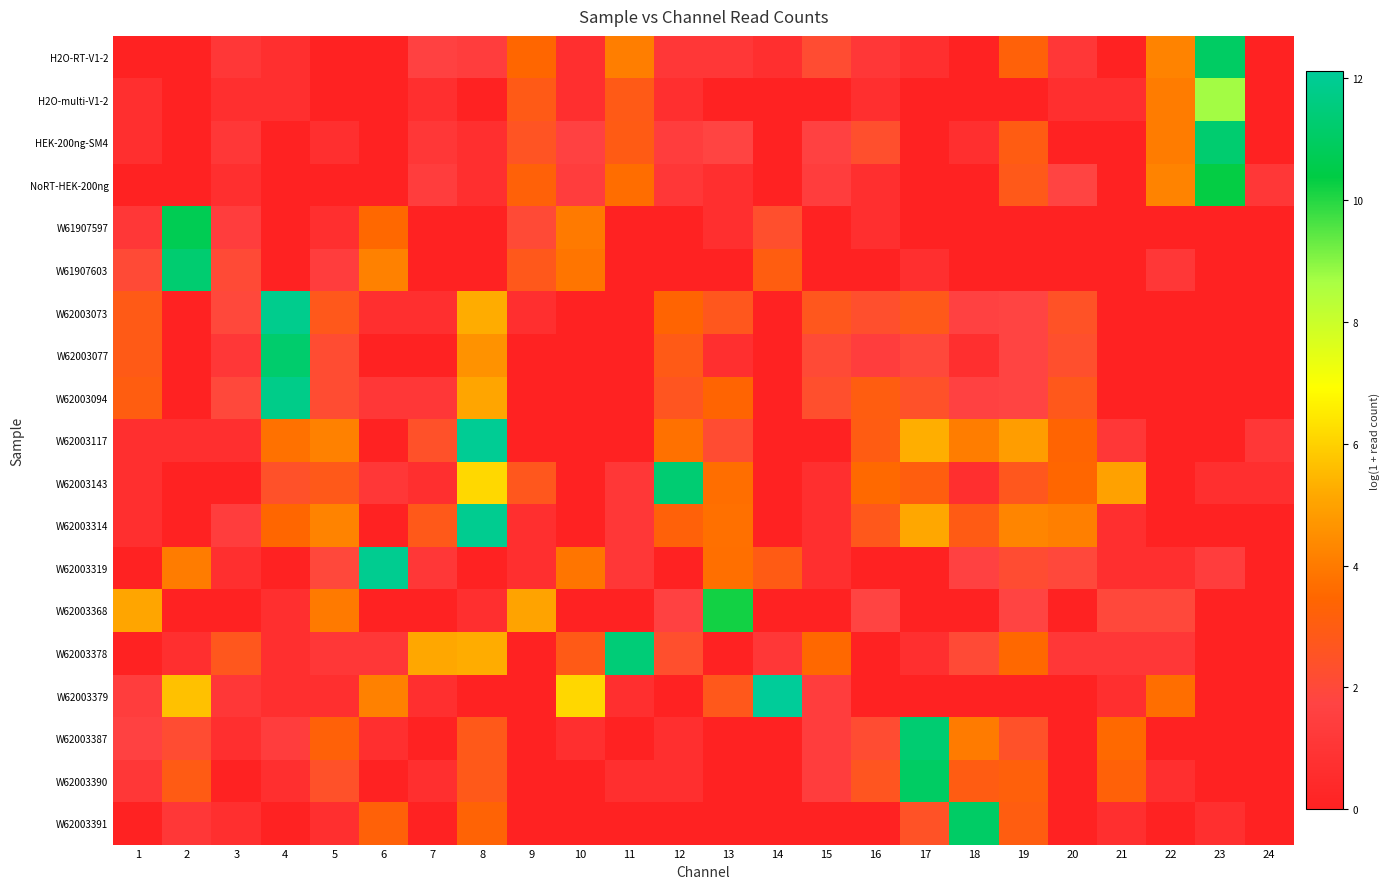

Which series changed the most between 14 and 17?

W62003379